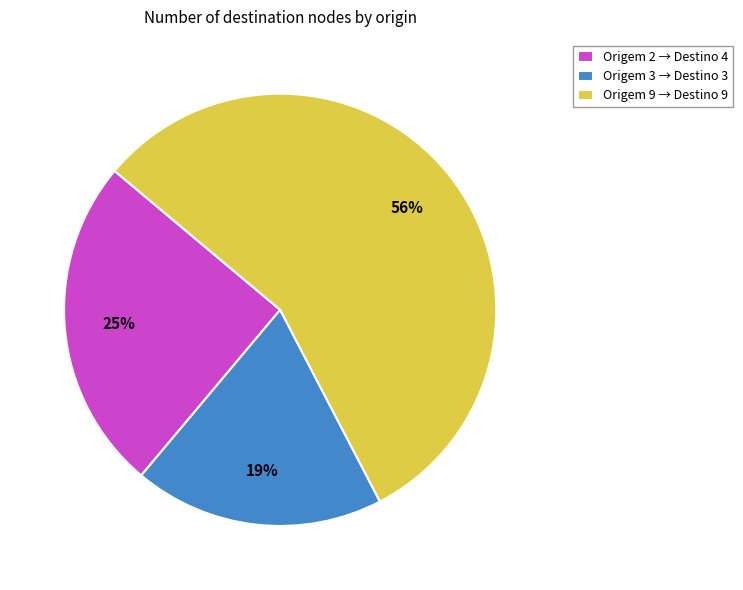

To the nearest percent, what portion does Origem 9 → Destino 9 represent?

56%